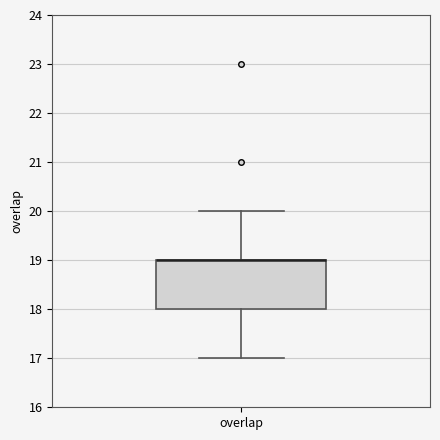

Where does the upper whisker of the box for overlap end on the y-axis? The values are not printed on the chart, so give them approximately, as read against the axis.

20